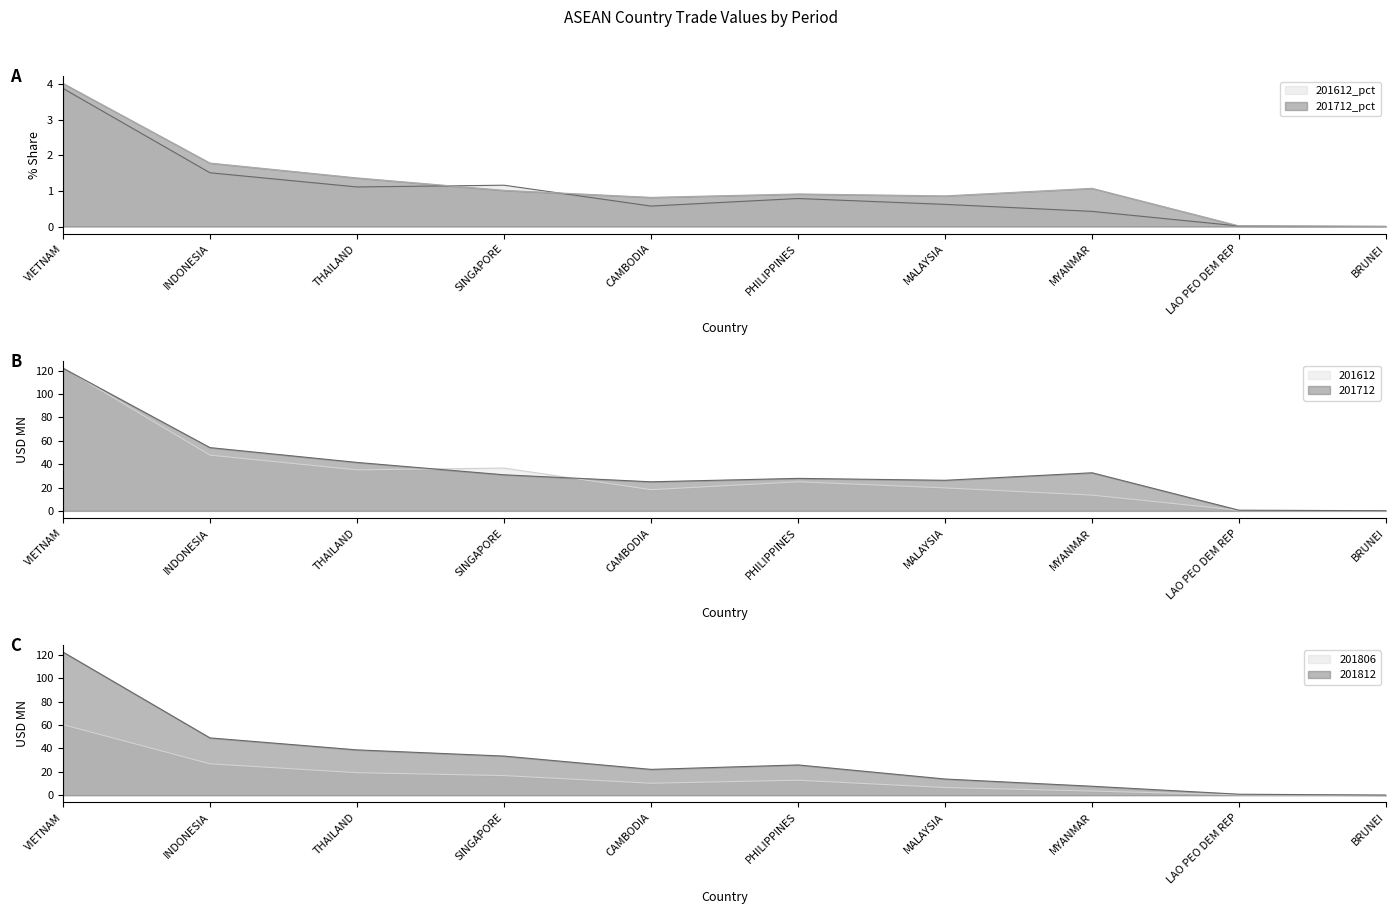

What is the difference between the 201612 values at VIETNAM and MALAYSIA?

103.0